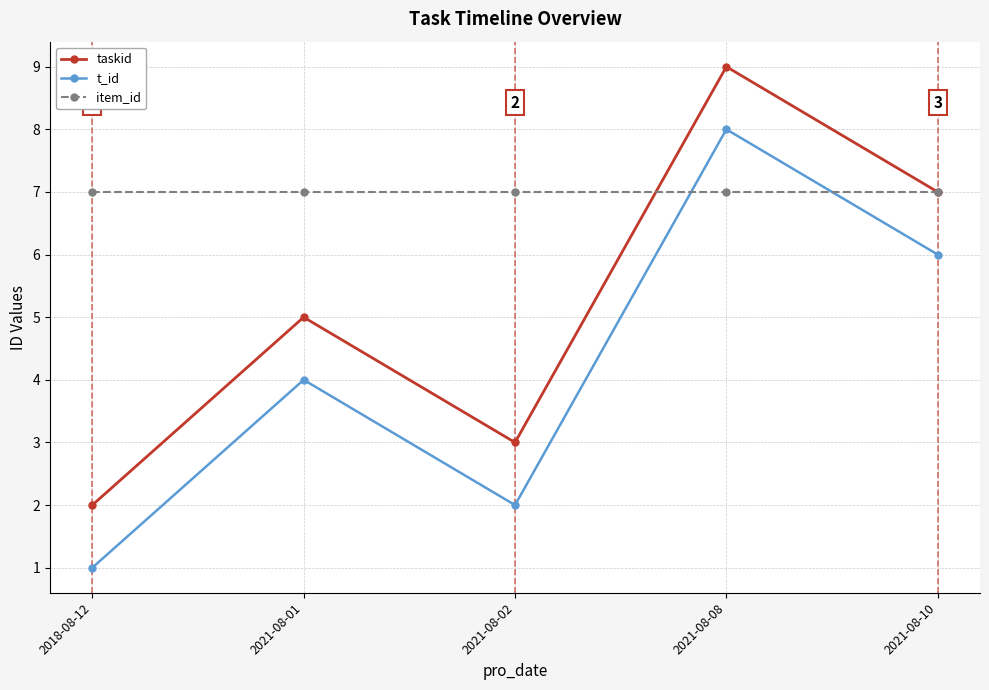

What is the difference between the maximum and minimum values in the t_id series?

7